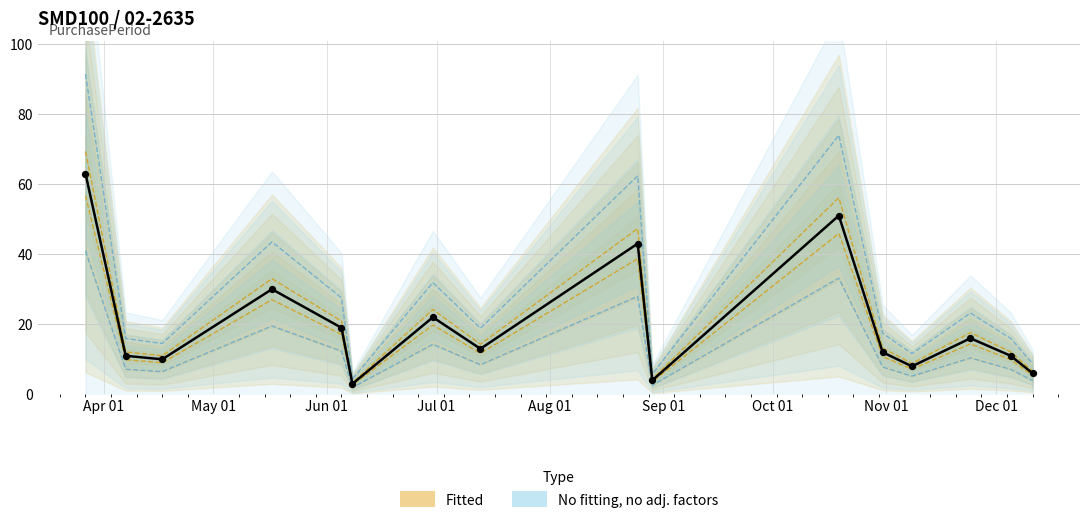

Between 2017-06-30 and 2017-11-08, which is larger?

2017-06-30